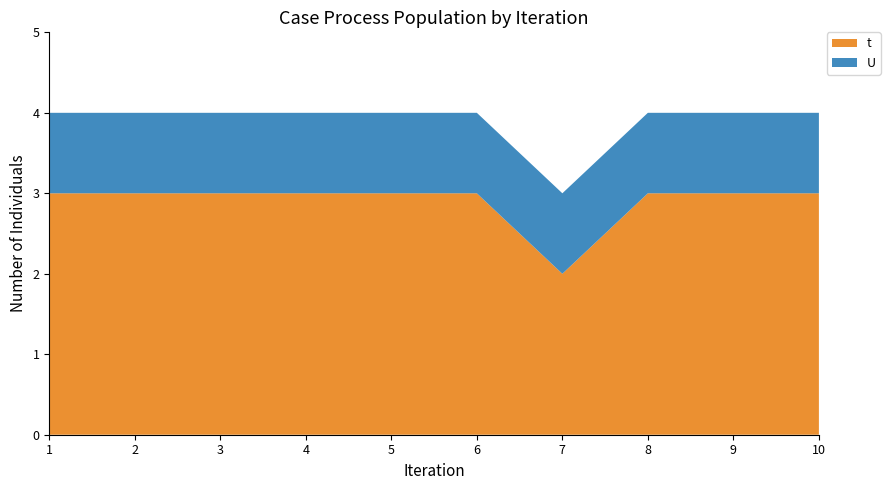

Reading left to right, extract all data points from this chart.

t: 3	3	3	3	3	3	2	3	3	3
U: 1	1	1	1	1	1	1	1	1	1